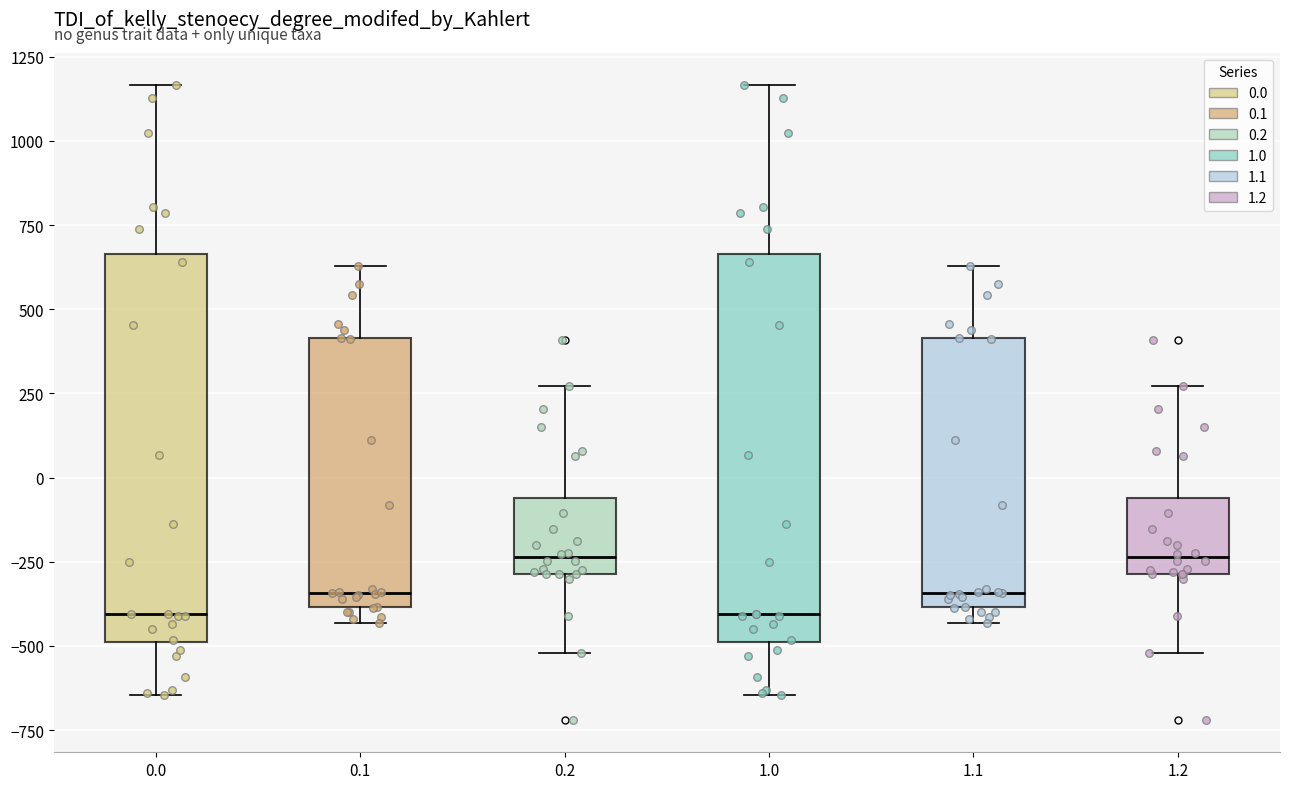

Reading left to right, transcribe this box plot: for each box, give where its median line is, the range the box spans, and where its two whiskers end, as read against the y-axis. The values are not printed on the chart, so give them approximately, as read against the axis.

0.0: median -400, box -500 to 650, whiskers -650 to 1150
0.1: median -350, box -400 to 400, whiskers -450 to 650
0.2: median -250, box -300 to -50, whiskers -500 to 250
1.0: median -400, box -500 to 650, whiskers -650 to 1150
1.1: median -350, box -400 to 400, whiskers -450 to 650
1.2: median -250, box -300 to -50, whiskers -500 to 250